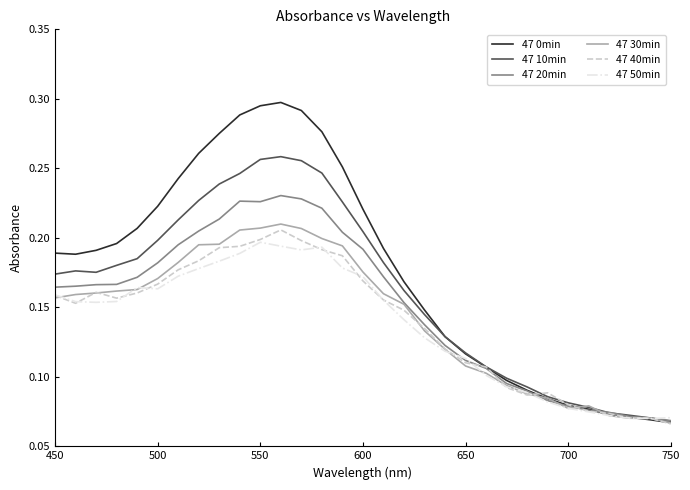

What is the sum of all 47 50min values?

4.3